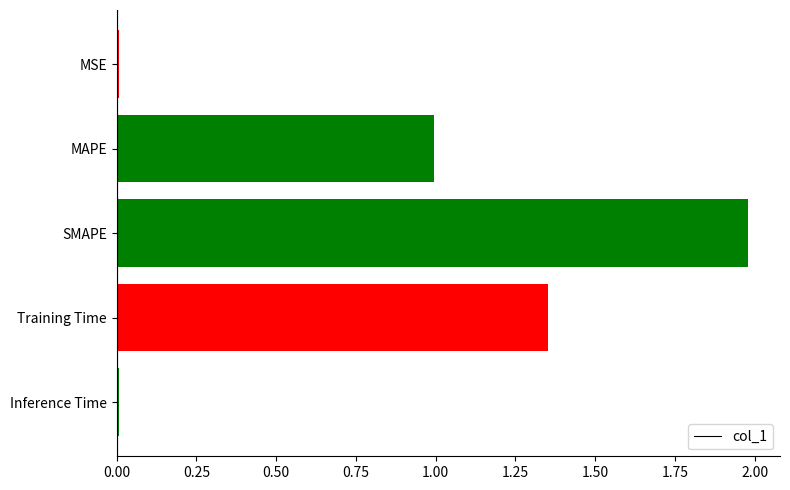

The chart shows a value of 2.0 at SMAPE. True or false?

True